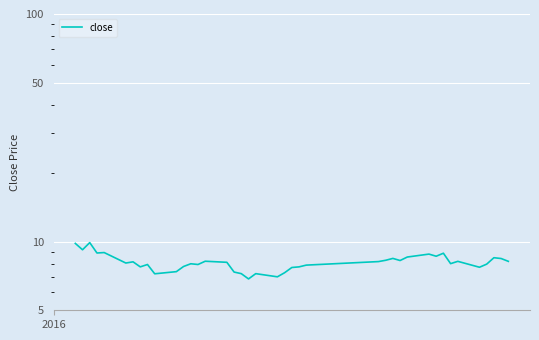

How many interior local valleys (lower than both neighbors) does the data have?

12